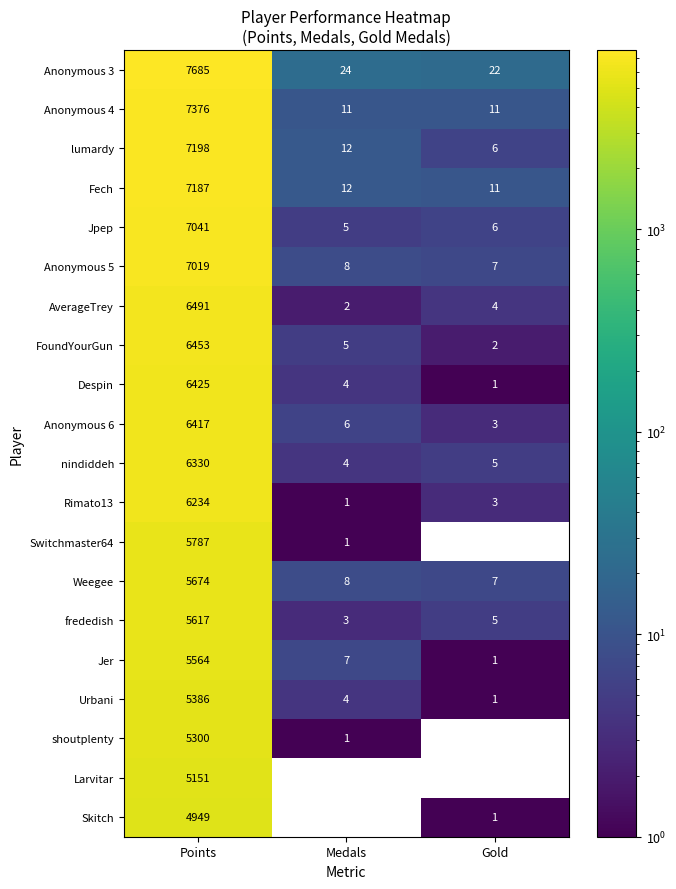

Where does the Weegee series first go above 8?

Points